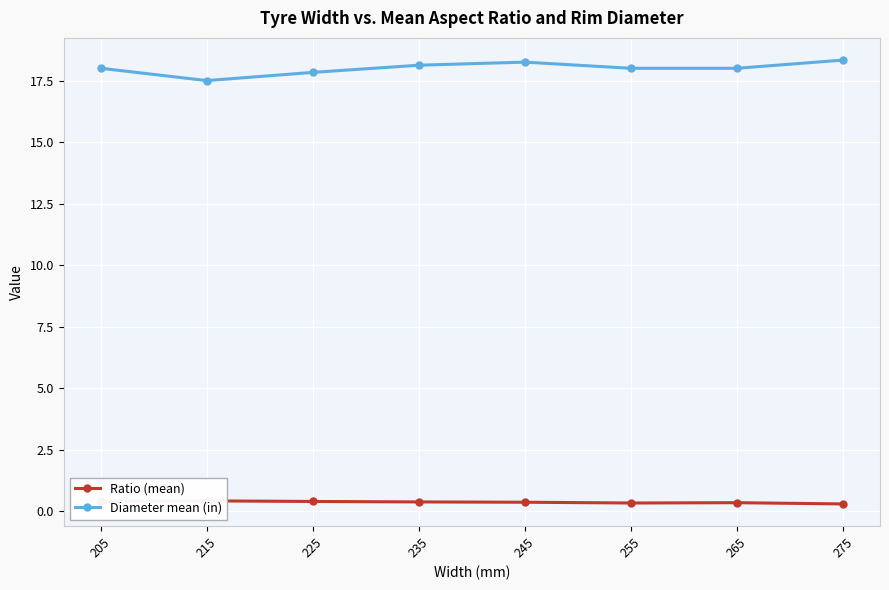

What is the average value of the Diameter mean (in) series?

18.0